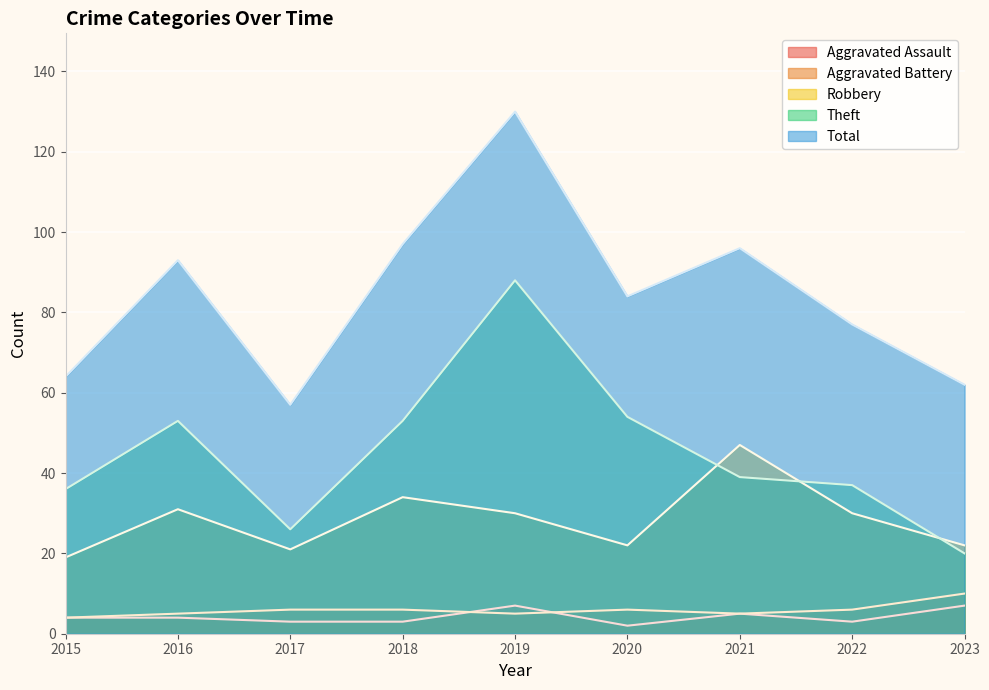

True or false: Theft and Aggravated Assault cross at least once.

False